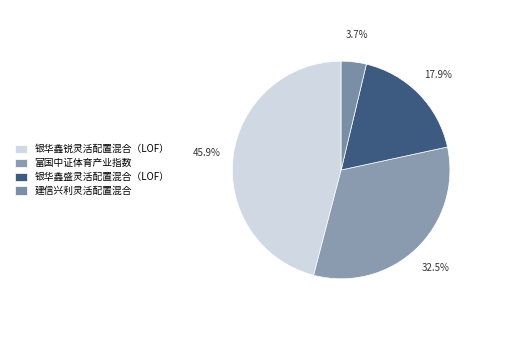

To the nearest percent, what portion does 银华鑫盛灵活配置混合（LOF） represent?

18%